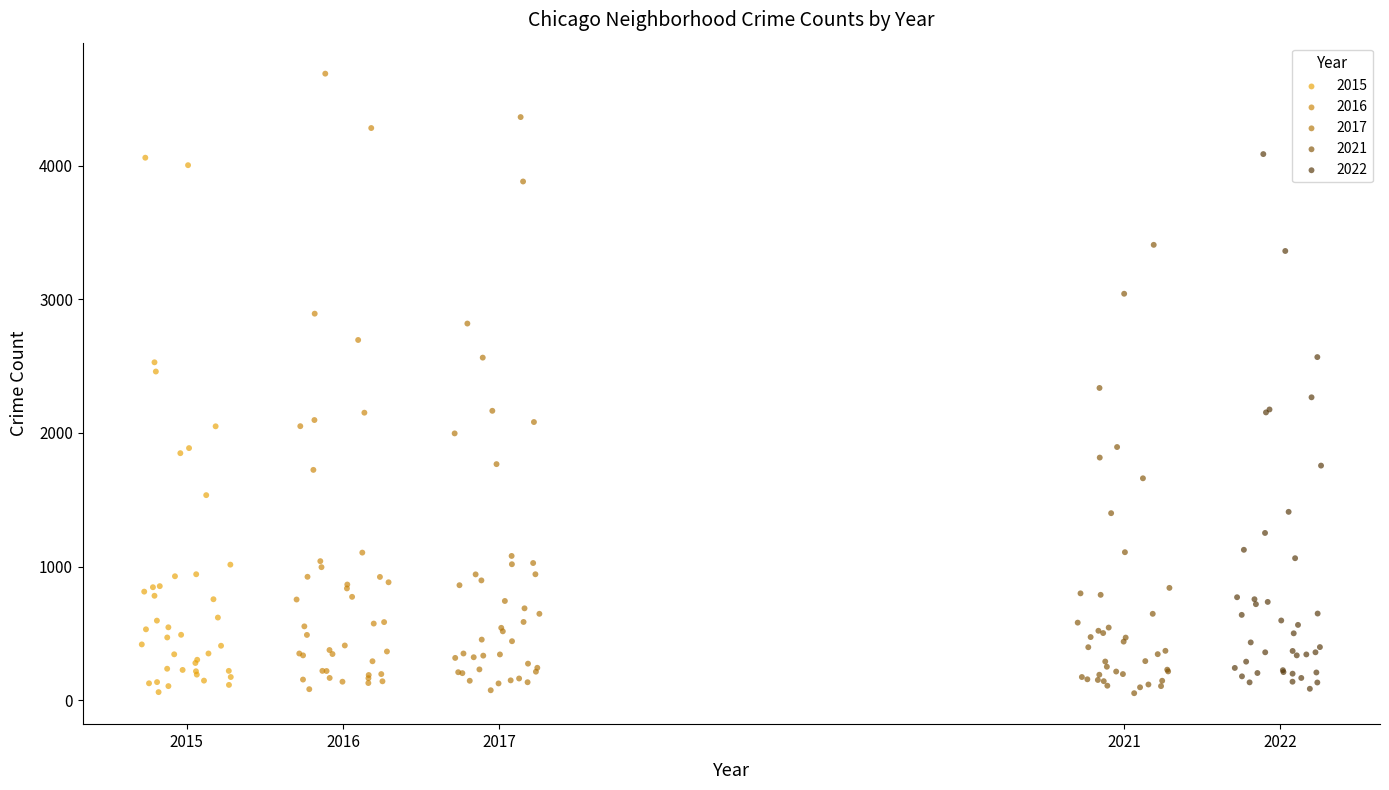

Which series reaches the maximum Y coordinate?

2016